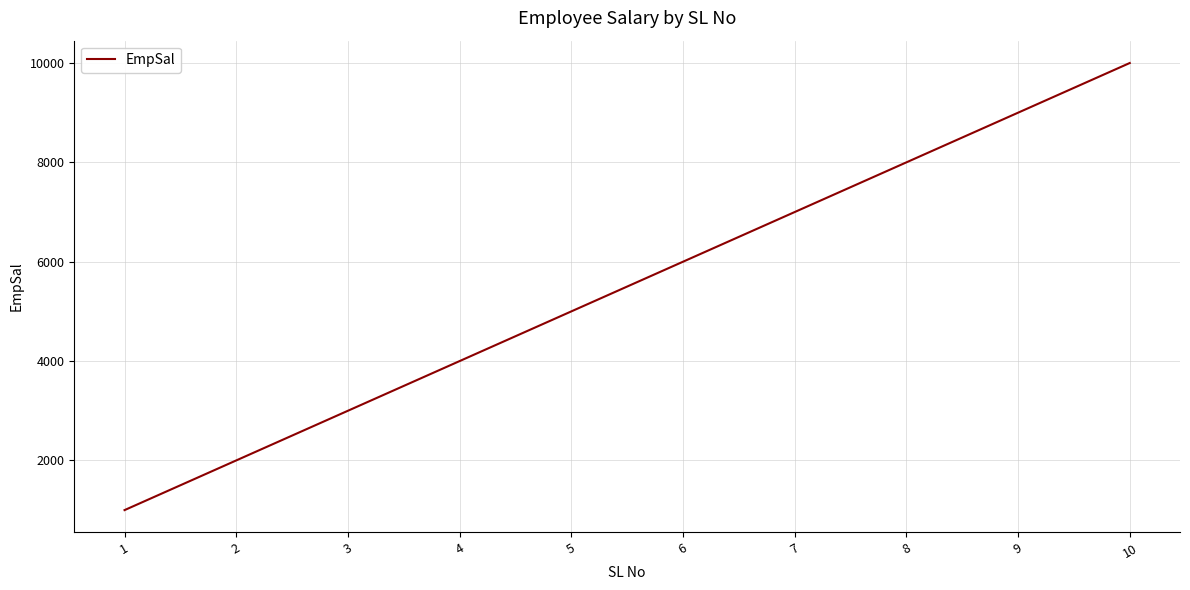

At which category does the chart reach its minimum across all series?

1